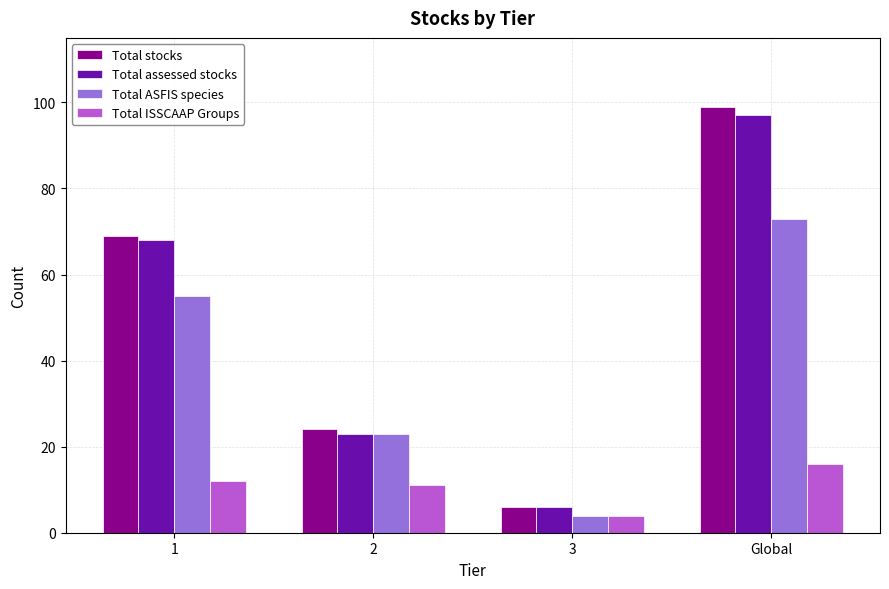

What is the difference between the highest and lowest values at Global?

83